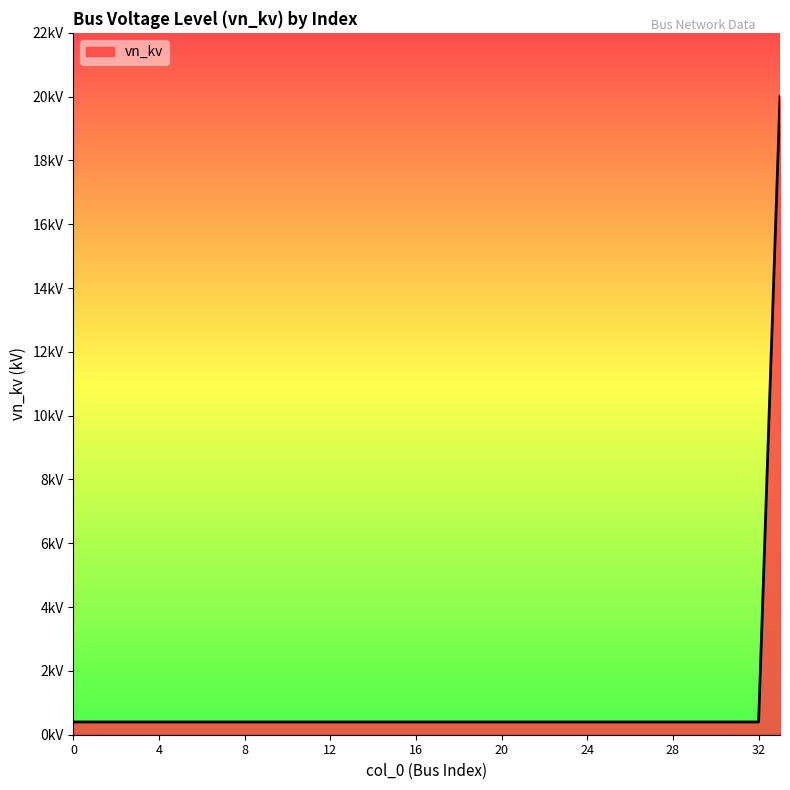

Reading left to right, extract all data points from this chart.

0=0.4	1=0.4	2=0.4	3=0.4	4=0.4	5=0.4	6=0.4	7=0.4	8=0.4	9=0.4	10=0.4	11=0.4	12=0.4	13=0.4	14=0.4	15=0.4	16=0.4	17=0.4	18=0.4	19=0.4	20=0.4	21=0.4	22=0.4	23=0.4	24=0.4	25=0.4	26=0.4	27=0.4	28=0.4	29=0.4	30=0.4	31=0.4	32=0.4	33=20.0